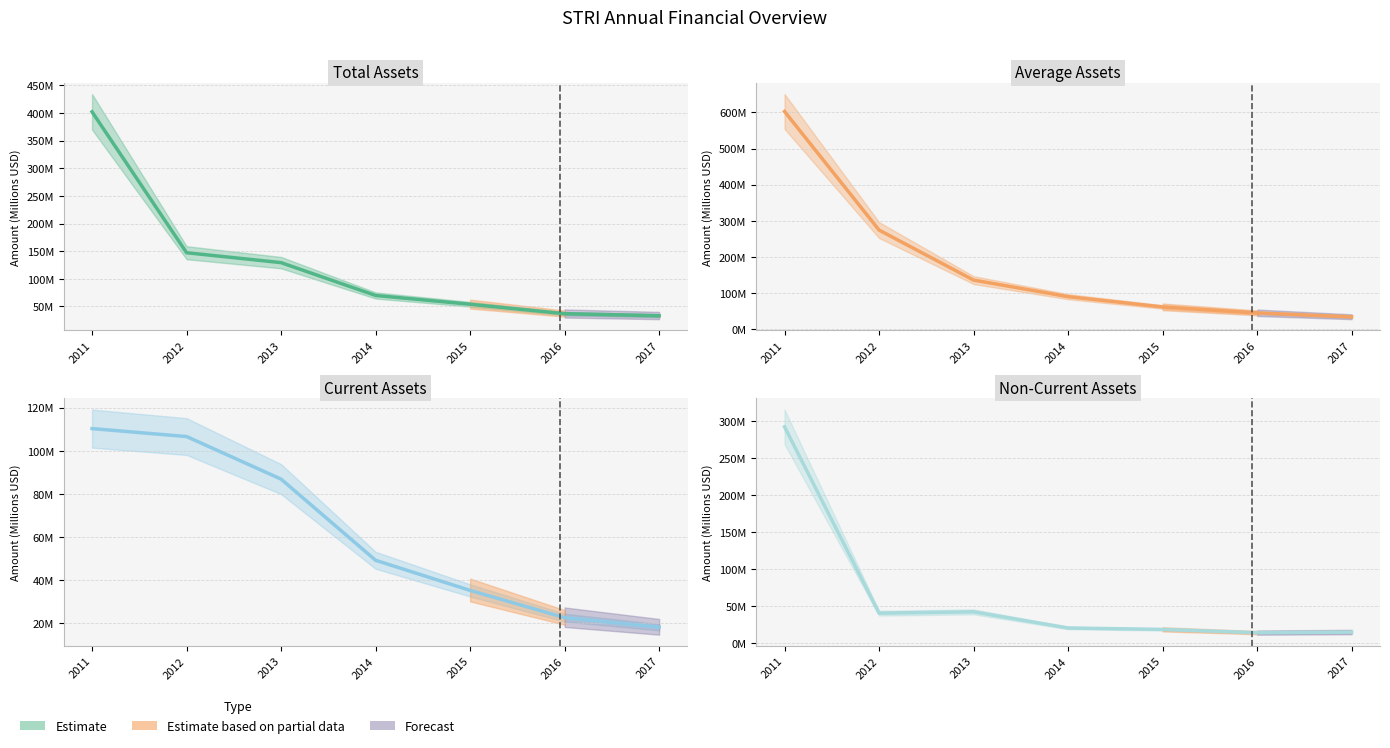

What is the value of the assetsavg point at the 7th from the left?

34.0